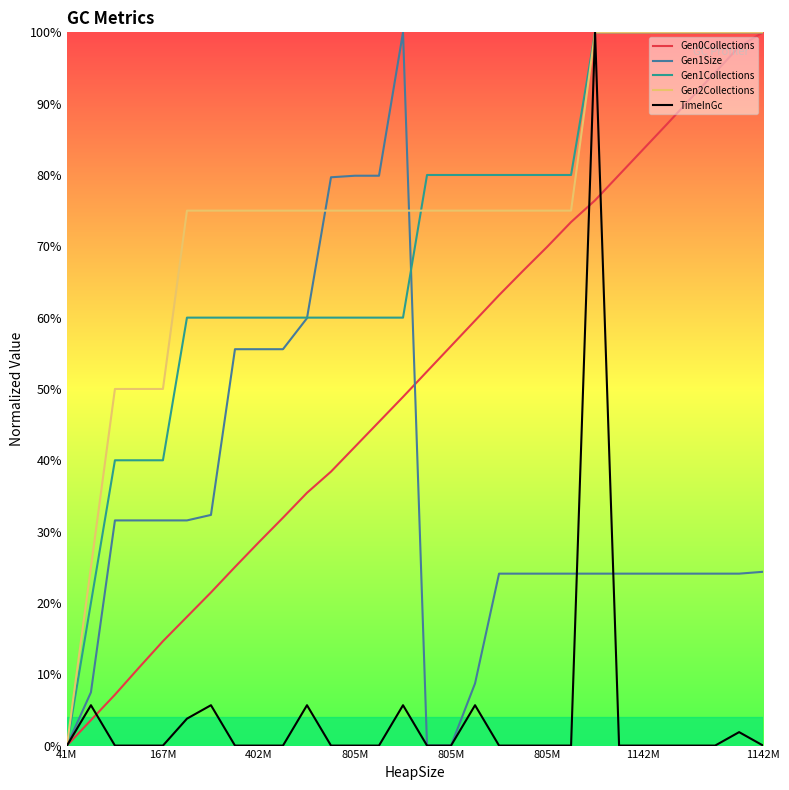

Is this an area chart (filled region under the line)?

No